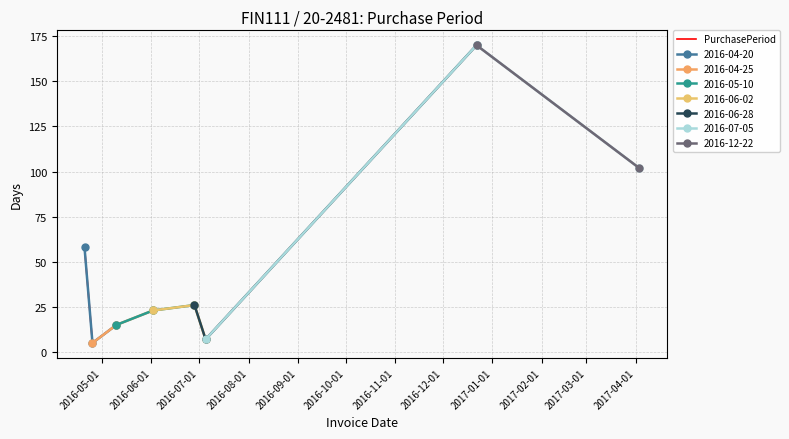

What is the difference between the maximum and minimum values?

165